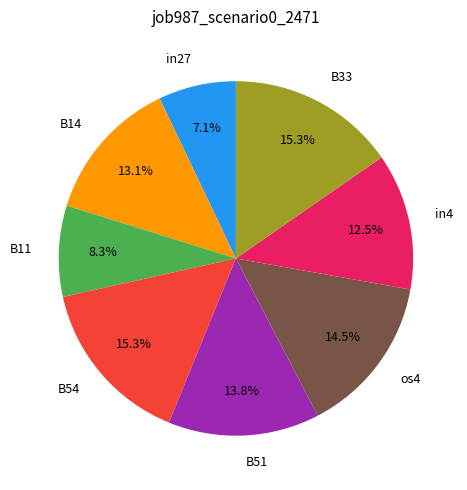

To the nearest percent, what percentage of the pie is B14?

13%